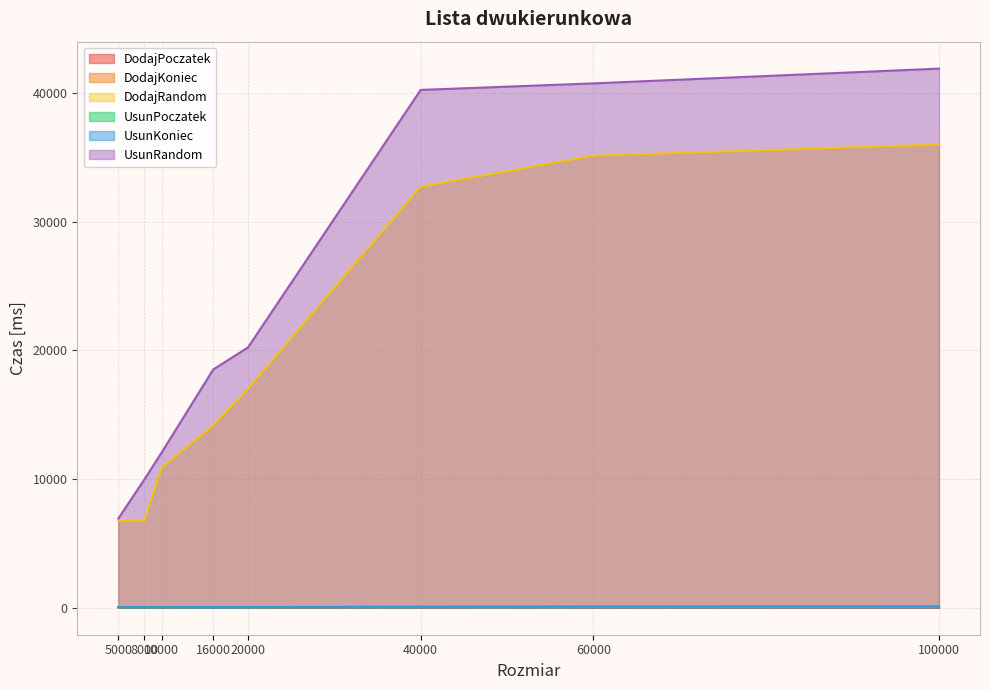

How many data points in DodajRandom are less than 17013?

4